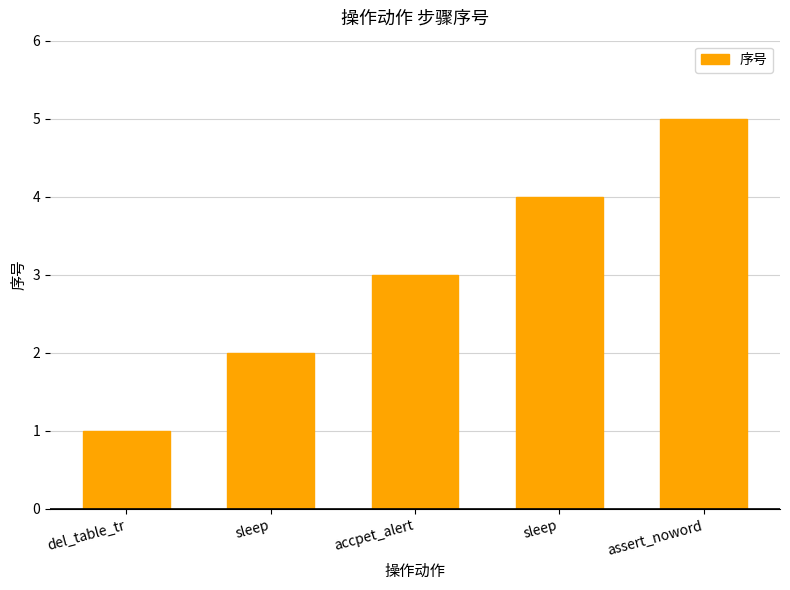

What is the label of the 2nd bar from the left?

sleep